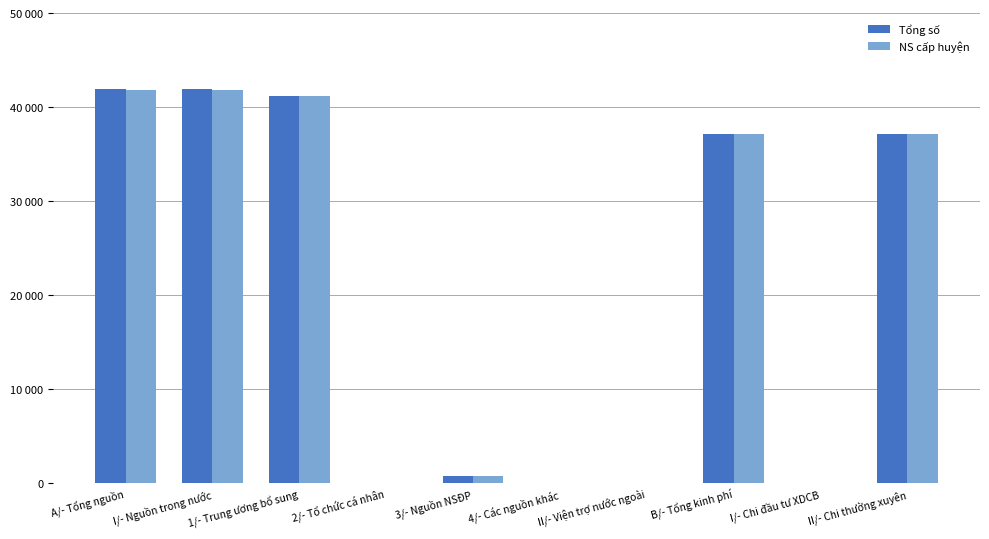

What are all the series names shown in the legend?

Tổng số, NS cấp huyện